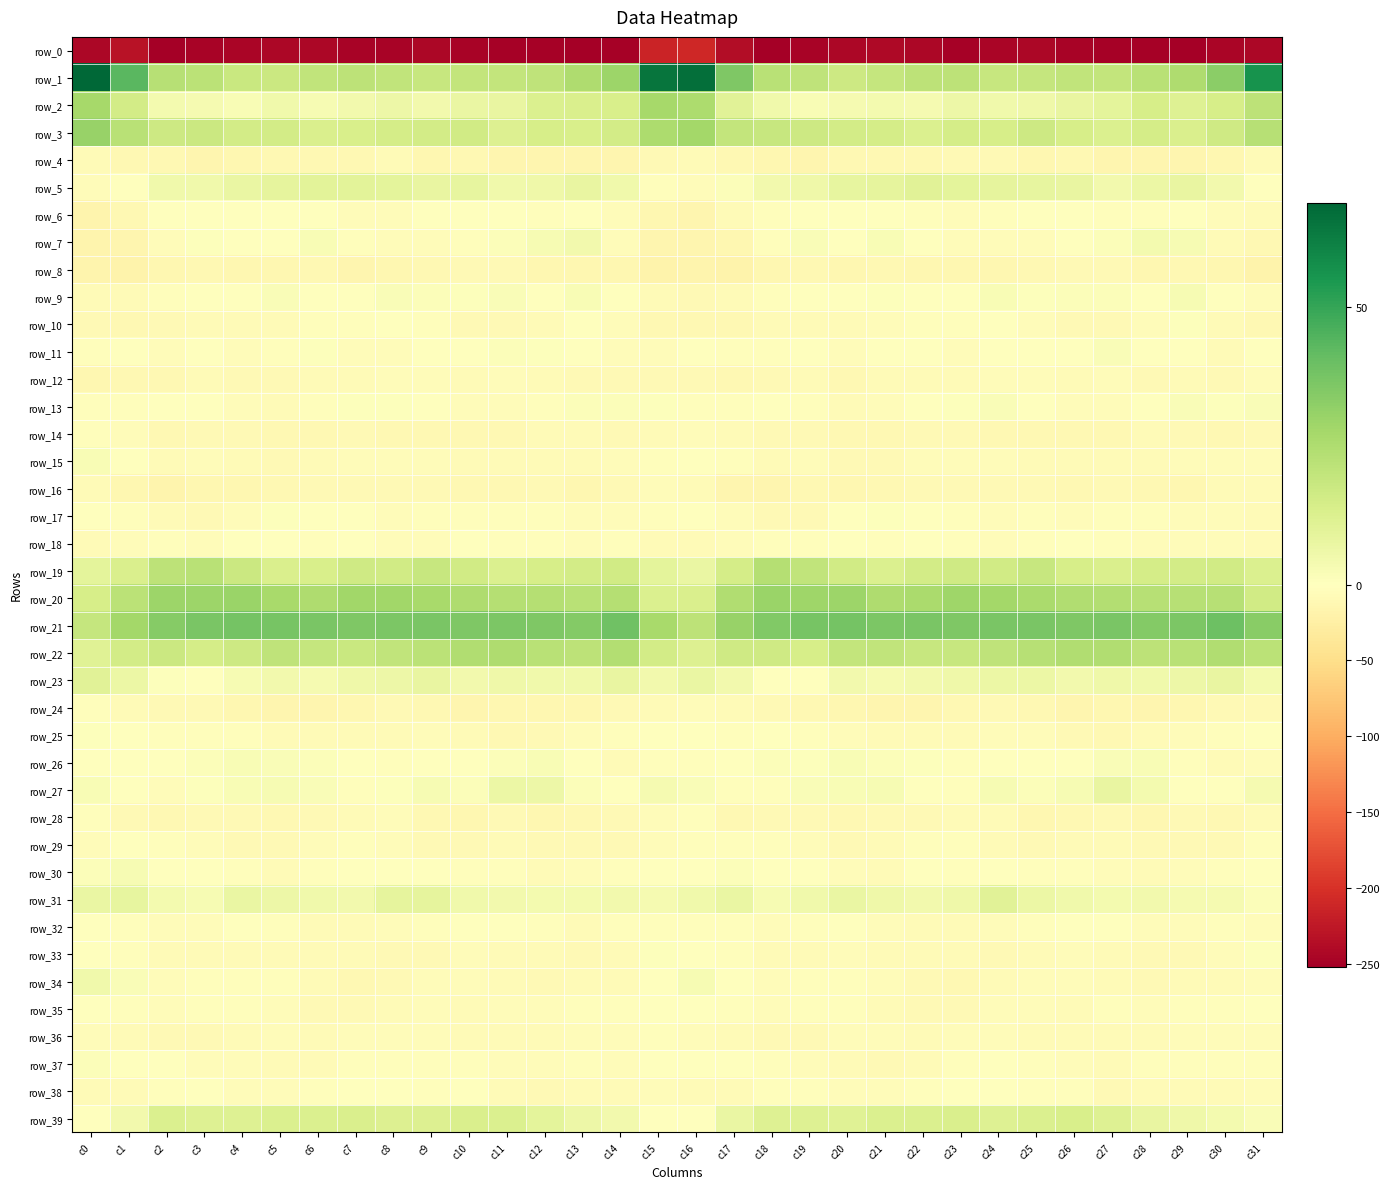

Which category has the lowest value in the row_32 series?

c7